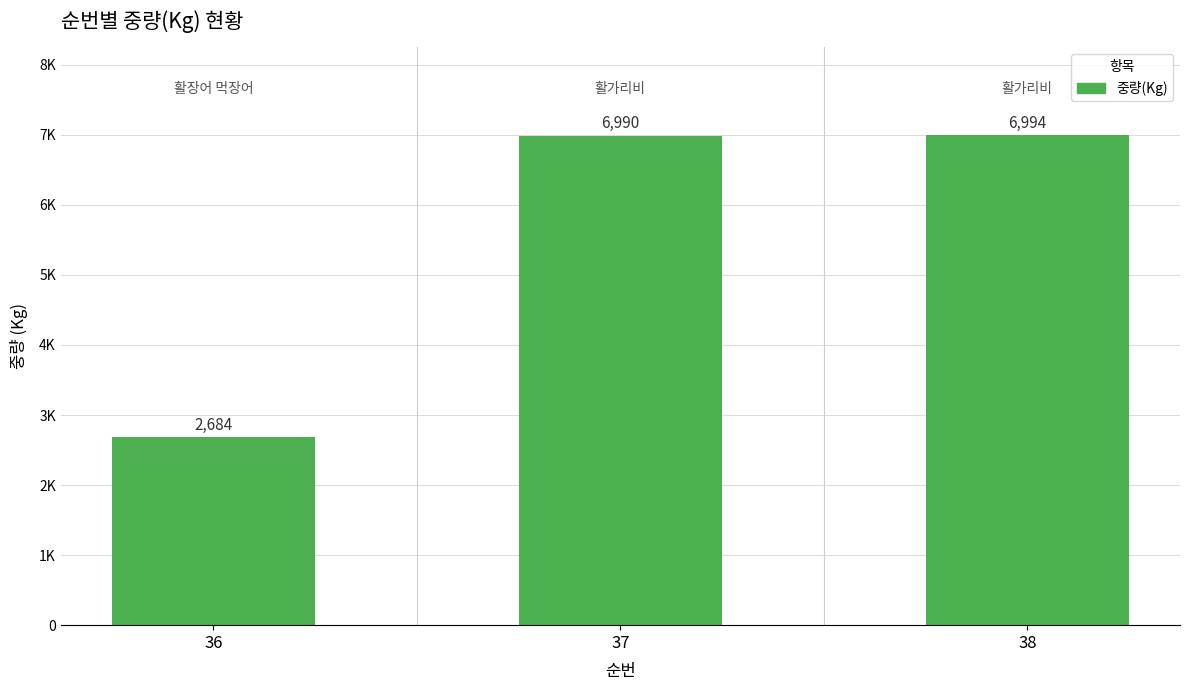

Does the chart contain stacked bars?

No